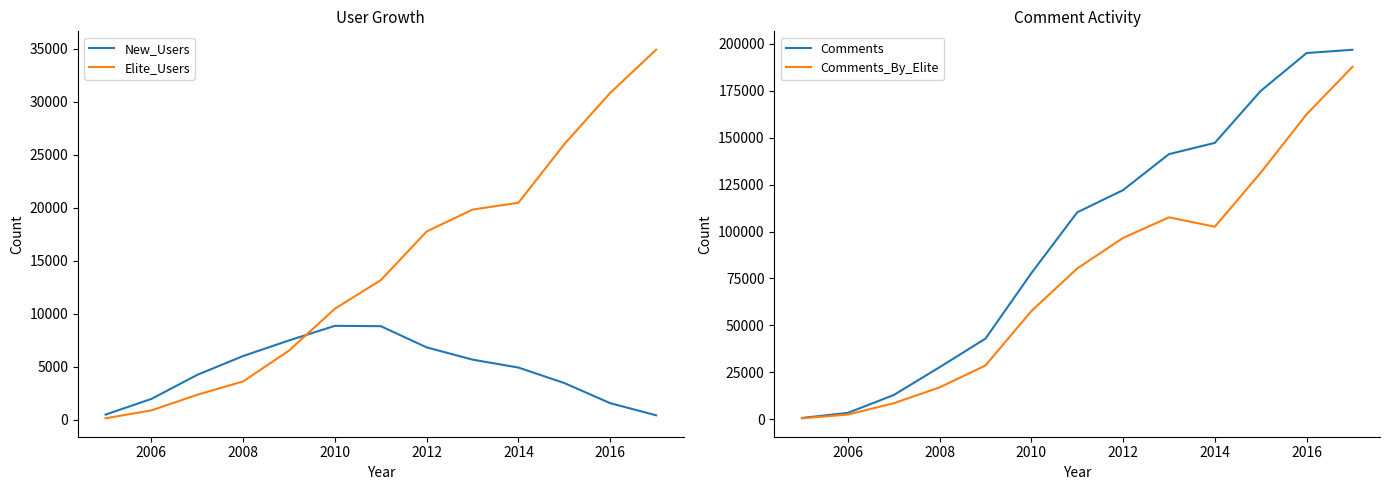

Does the chart have visible grid lines?

No